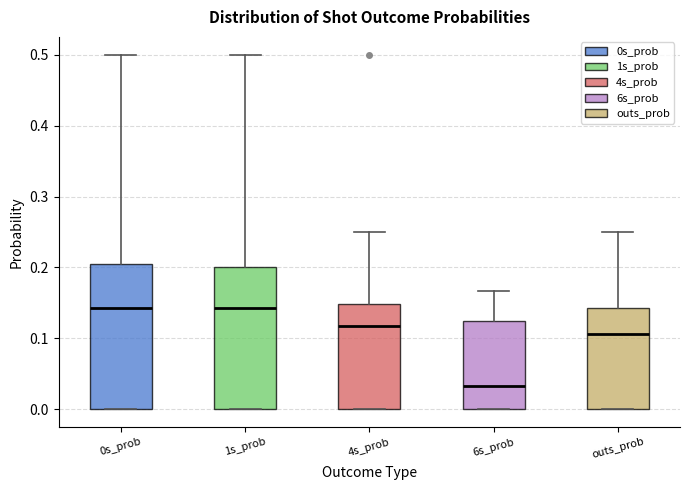

Reading left to right, read every box against the y-axis: the position of its median line, the range the box covers, and the ends of its whiskers. The values are not printed on the chart, so give them approximately, as read against the axis.

0s_prob: median 0.14, box 0.00 to 0.21, whiskers 0.00 to 0.50
1s_prob: median 0.14, box 0.00 to 0.20, whiskers 0.00 to 0.50
4s_prob: median 0.12, box 0.00 to 0.15, whiskers 0.00 to 0.25
6s_prob: median 0.03, box 0.00 to 0.13, whiskers 0.00 to 0.17
outs_prob: median 0.11, box 0.00 to 0.14, whiskers 0.00 to 0.25